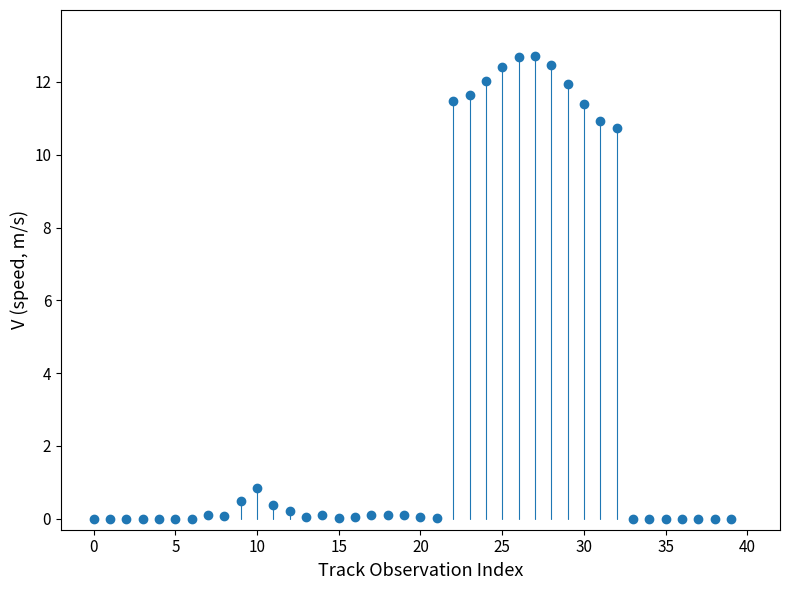

What is the range of Y values (max minus min)?

12.7